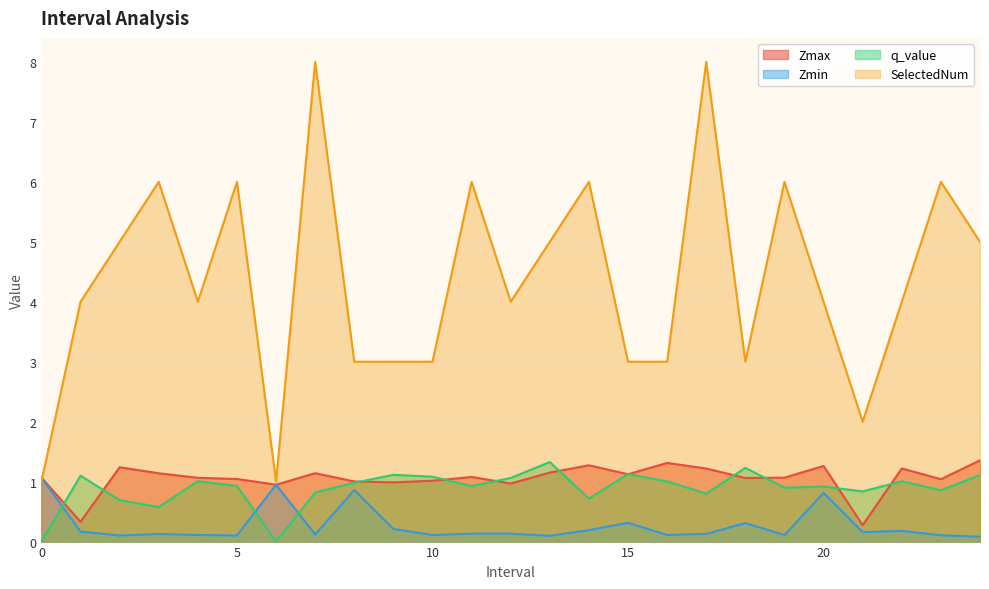

At which category is the sum across all series the highest?

17